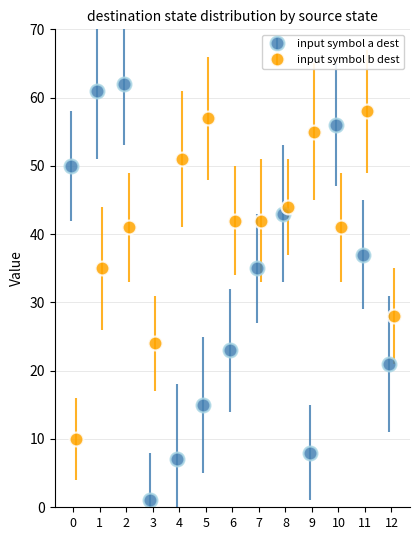

How many distinct data groups are displayed?

2